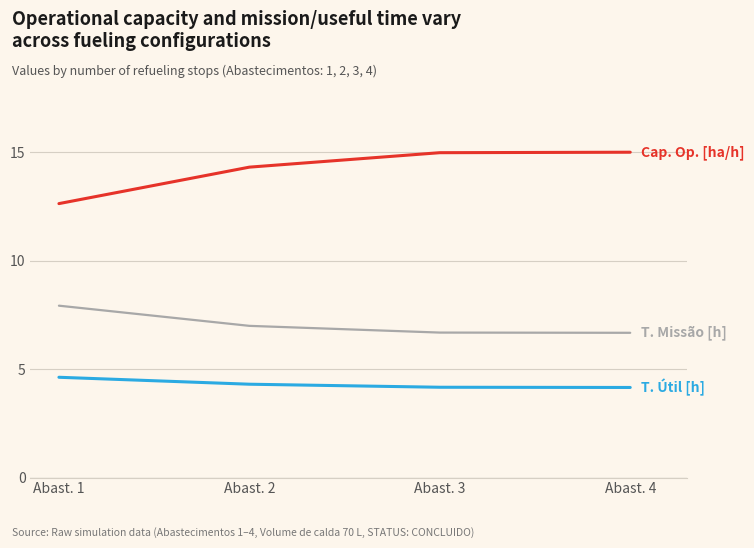

What is the total value across all series at Abast. 2?

25.6